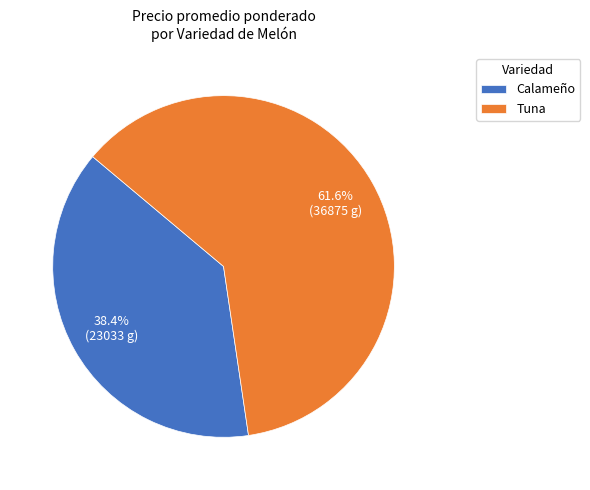

Approximately how many times larger is the value at Calameño compared to Tuna?

0.6